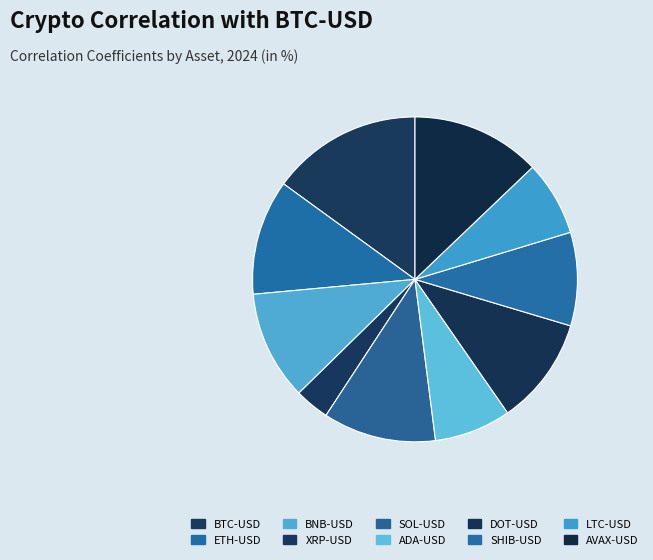

How many segments does this pie chart have?

10